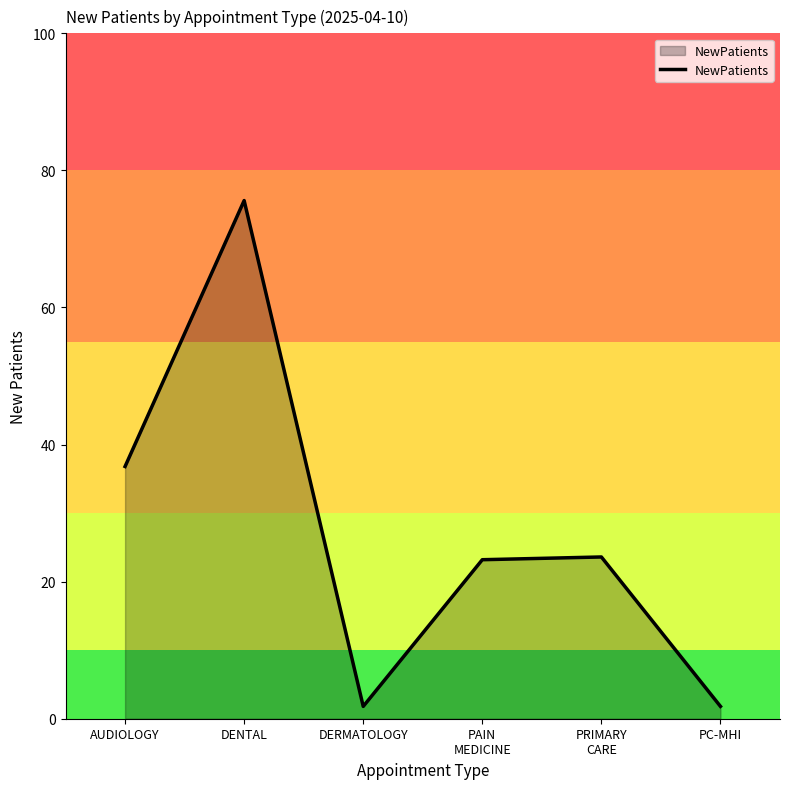

What is the change in value from AUDIOLOGY to PC-MHI?

-35.0